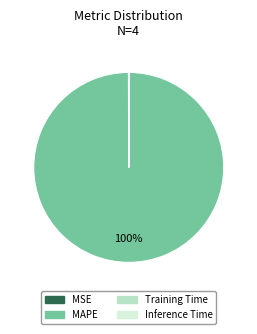

Which slice is the largest?

MAPE